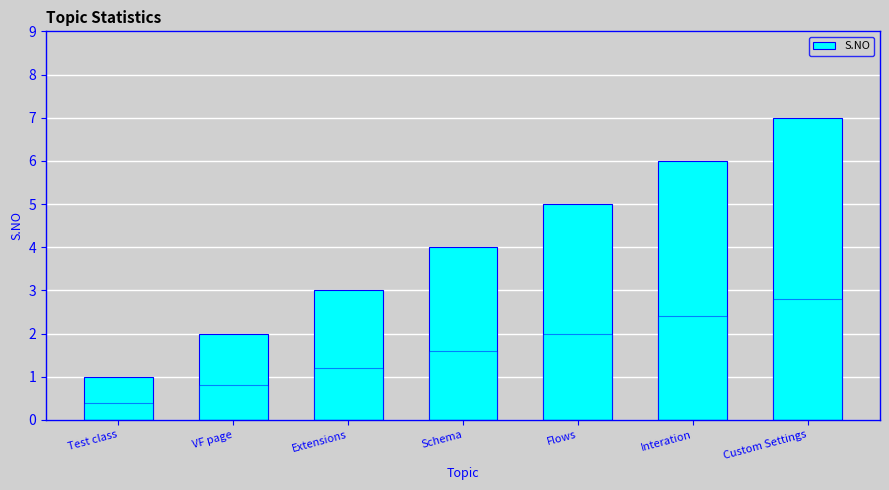

Is it true that the value at Interation is 8?

False